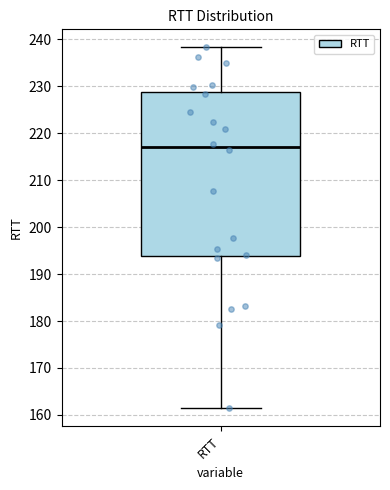

Where is the lower edge of the box for RTT on the y-axis? The values are not printed on the chart, so give them approximately, as read against the axis.

194